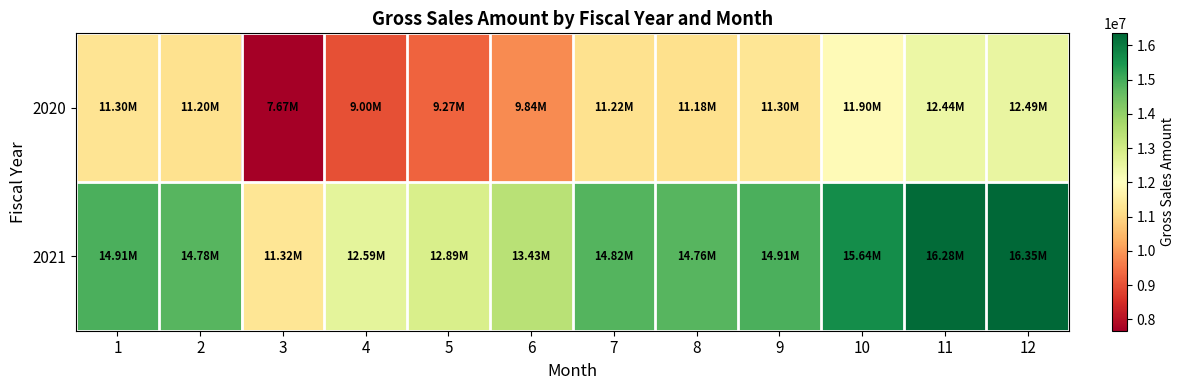

At which category is the sum across all series the highest?

12